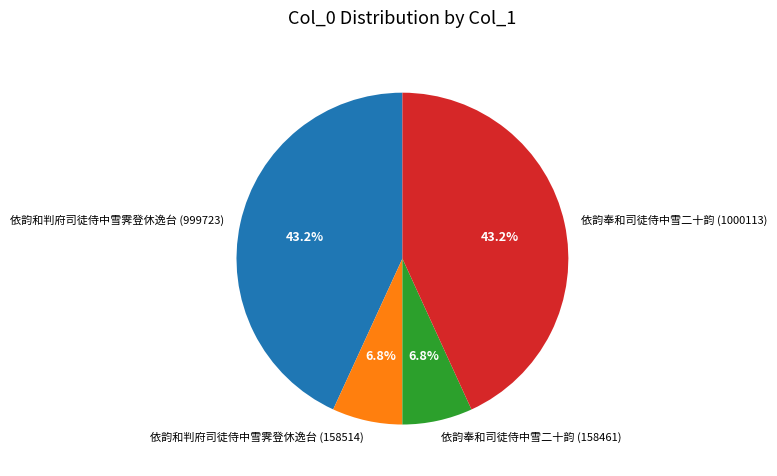

To the nearest percent, what is the difference between the 依韵奉和司徒侍中雪二十韵 (158461) and 依韵奉和司徒侍中雪二十韵 (1000113) slice percentages?

36%